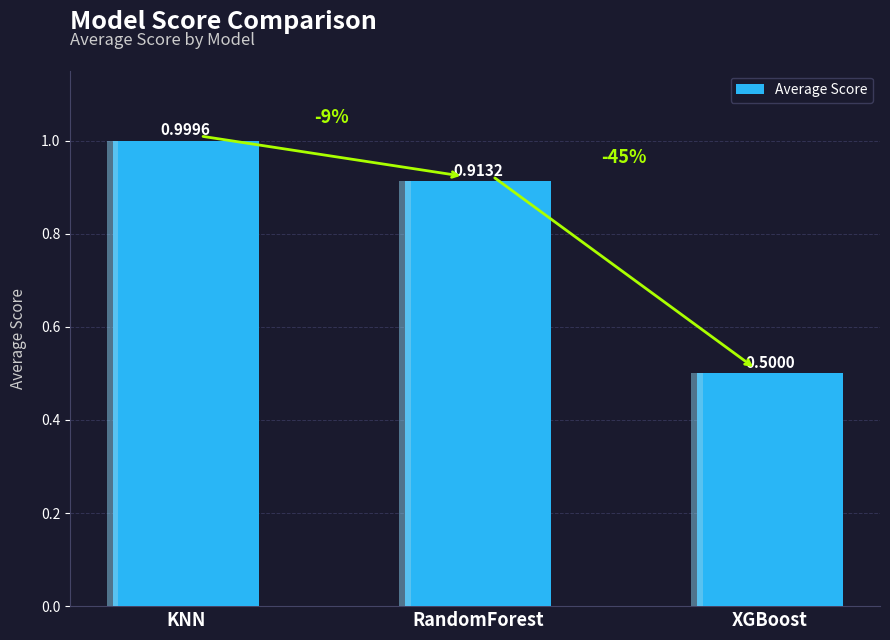

What is the greatest value displayed?

1.0